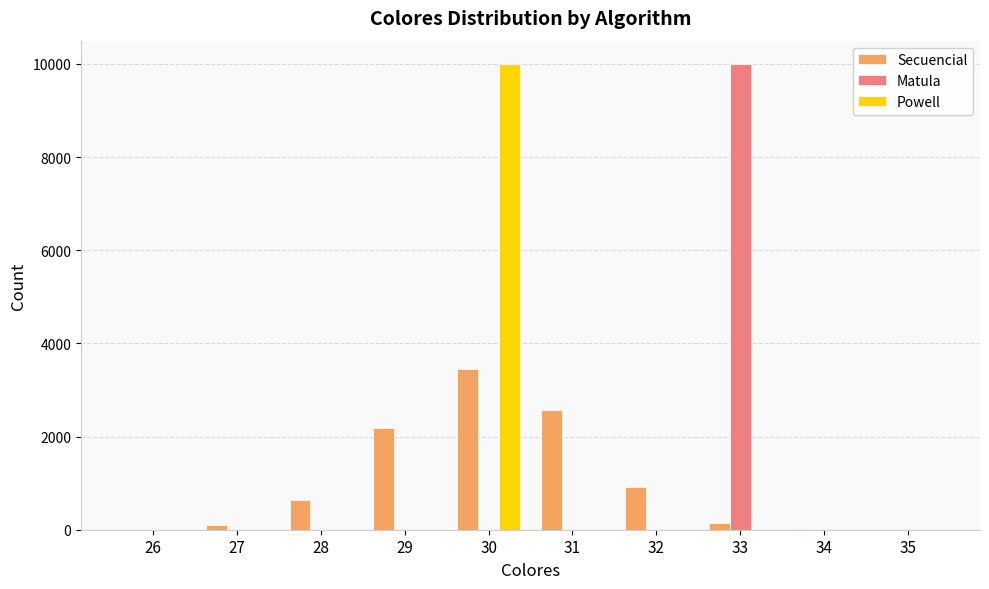

The value of Matula at 27 is 0. True or false?

True